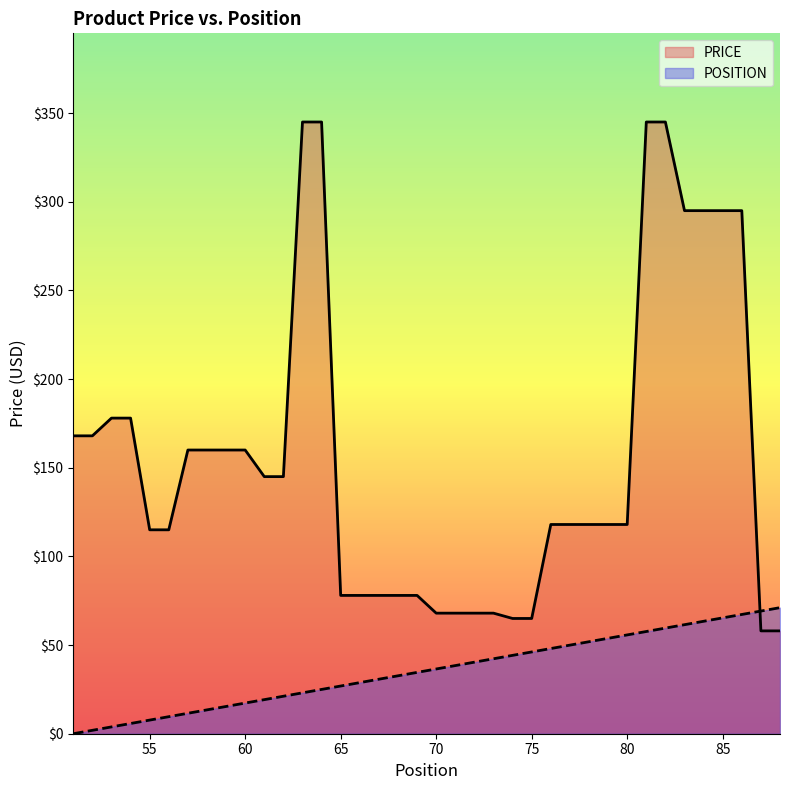

Where is PRICE nearest to the value 201?

53